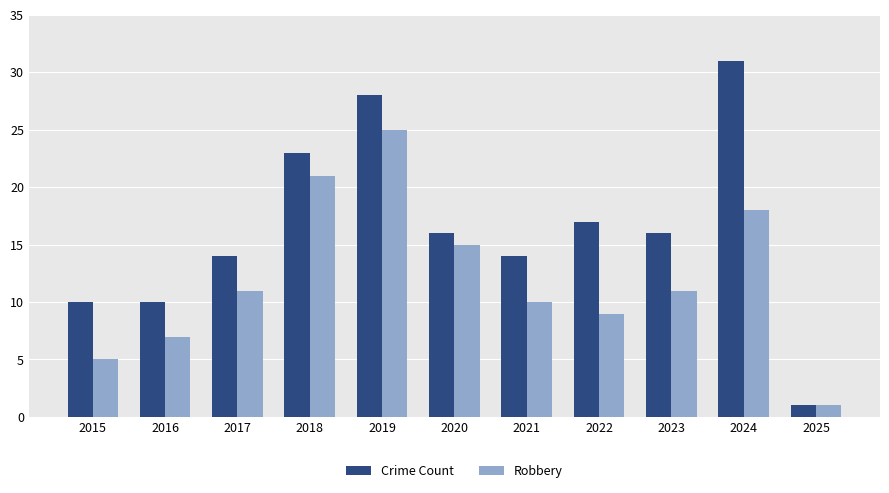

Reading left to right, extract all data points from this chart.

Crime Count: 2015=10	2016=10	2017=14	2018=23	2019=28	2020=16	2021=14	2022=17	2023=16	2024=31	2025=1
Robbery: 2015=5	2016=7	2017=11	2018=21	2019=25	2020=15	2021=10	2022=9	2023=11	2024=18	2025=1